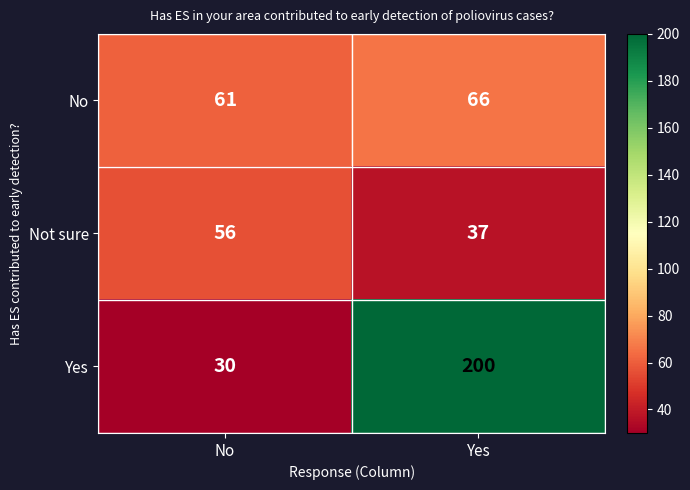

Which series changed the most between No and Yes?

Yes